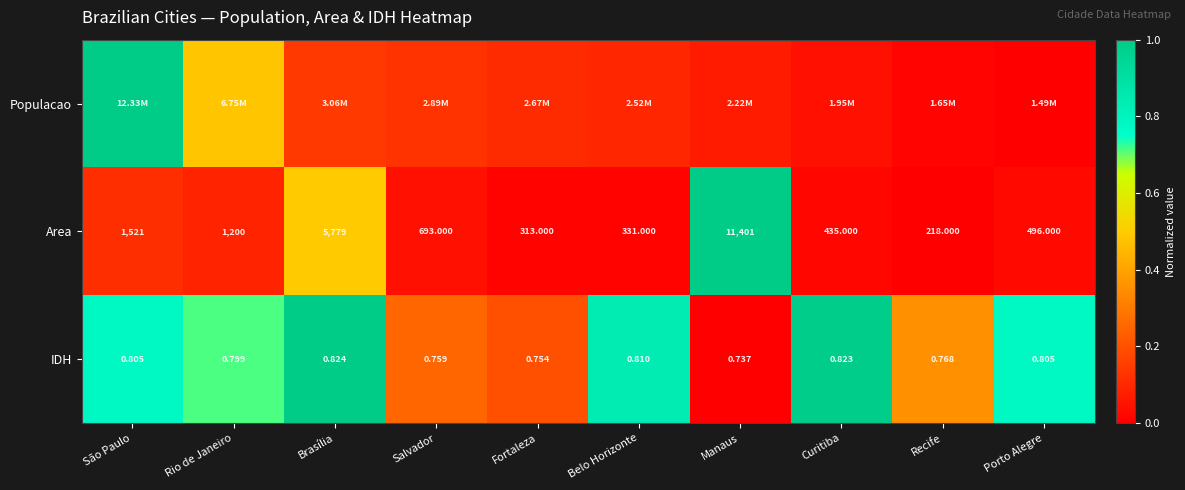

At which label is IDH closest to 0?

Manaus